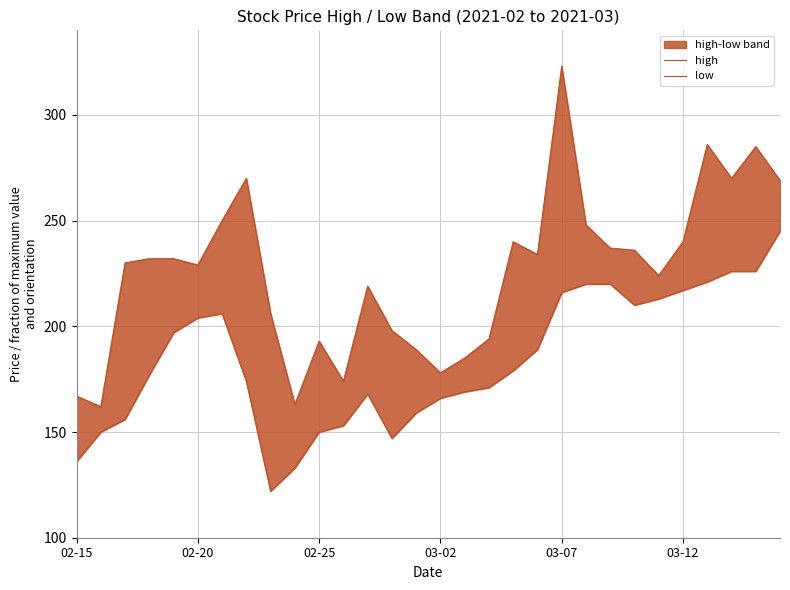

At which category does the chart reach its minimum across all series?

8